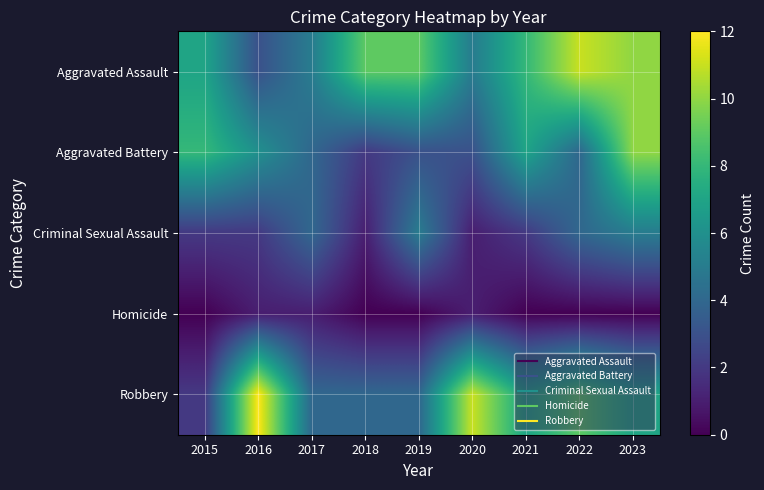

Which series has the largest total across all categories?

Aggravated Assault